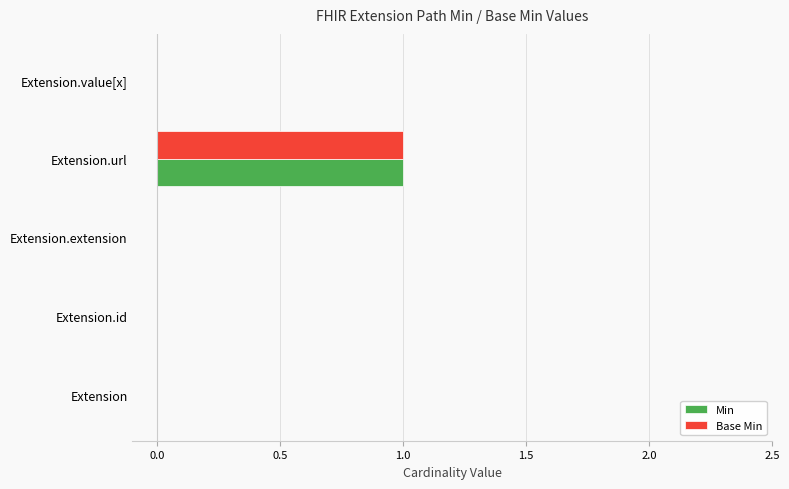

The Min series shows 0 at Extension.value[x]. True or false?

True